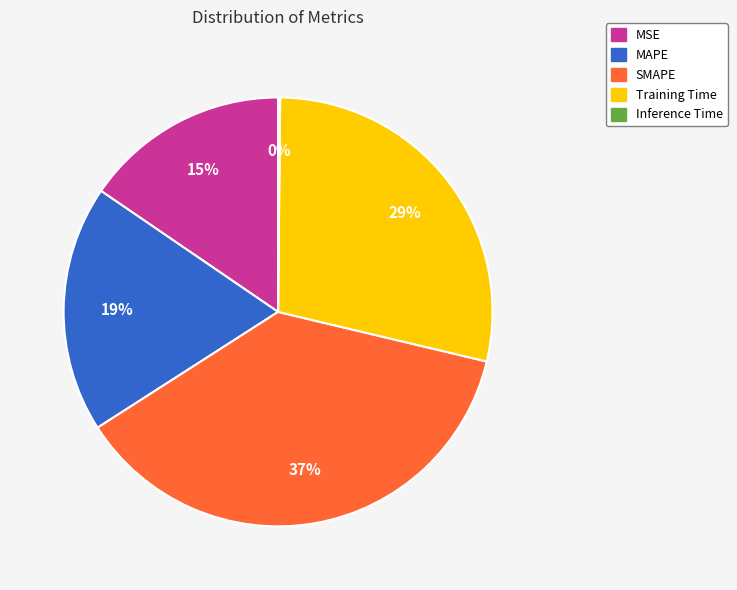

Is there any slice that represents more than half of the pie?

No